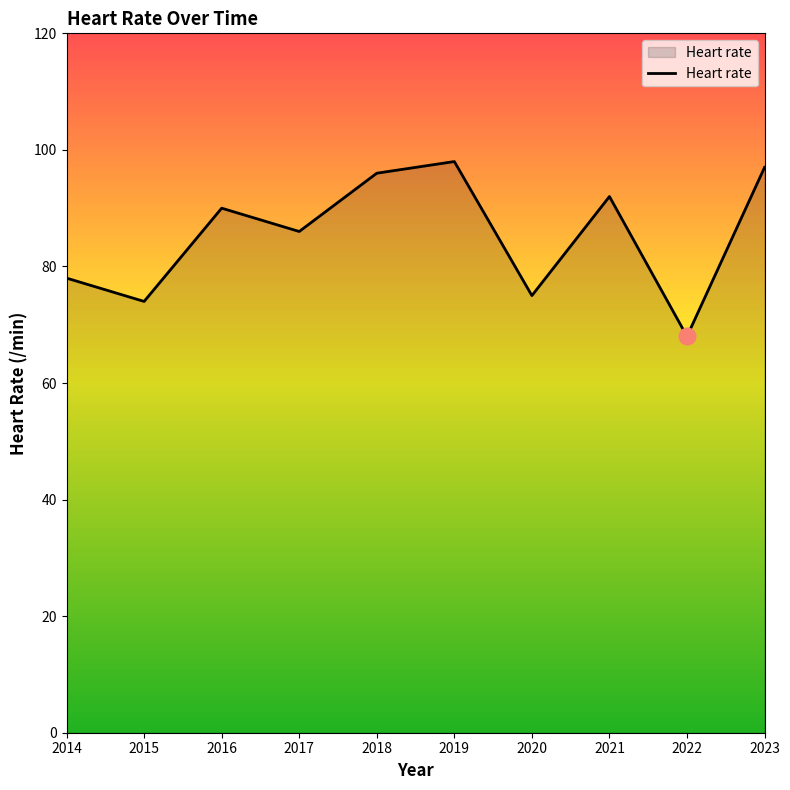

Where is the data nearest to the value 83?

2017